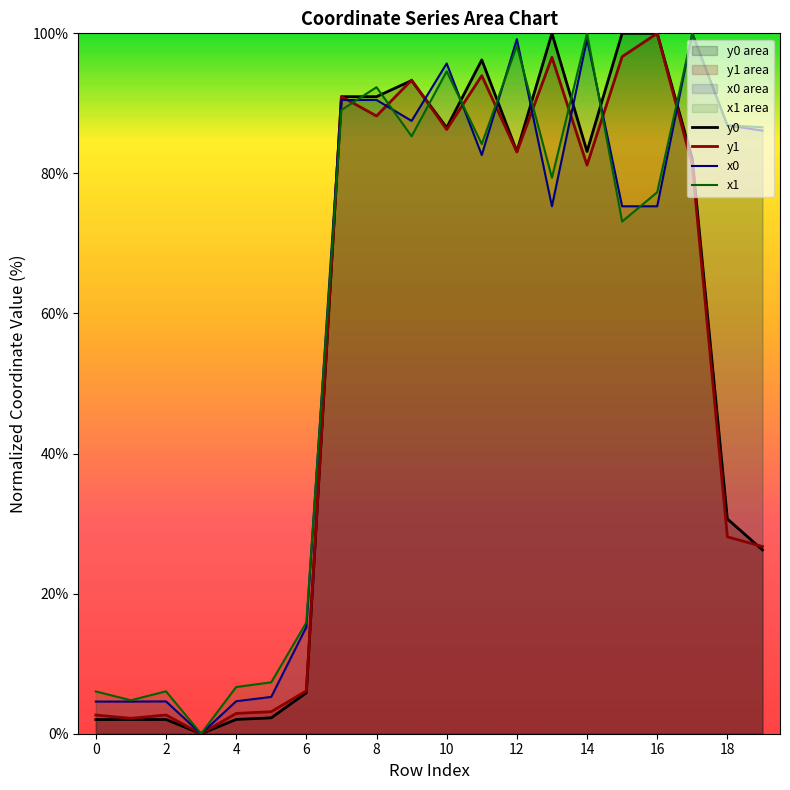

What is the maximum value shown in the chart?

100.0